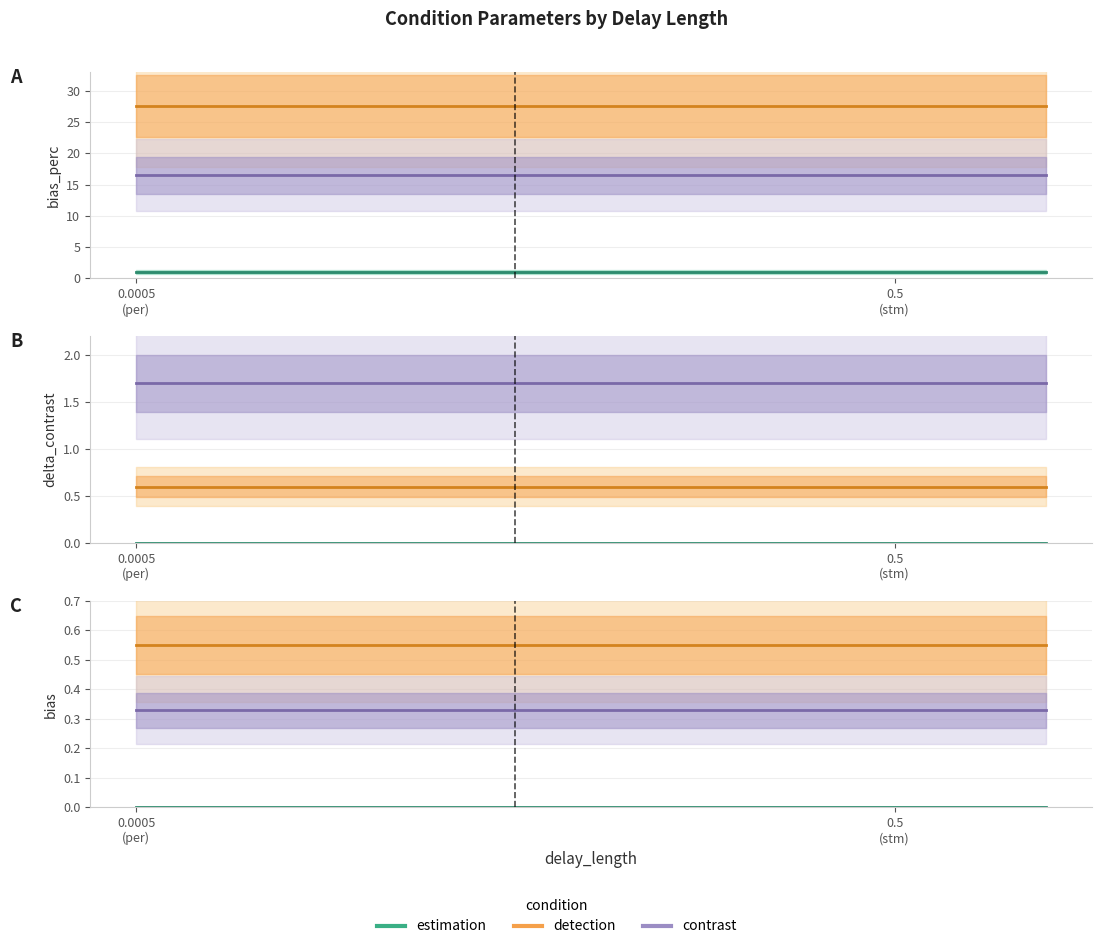

List the labels in order of delta_contrast value, smallest first.

estimation_per, estimation_stm, detection_per, detection_stm, contrast_per, contrast_stm